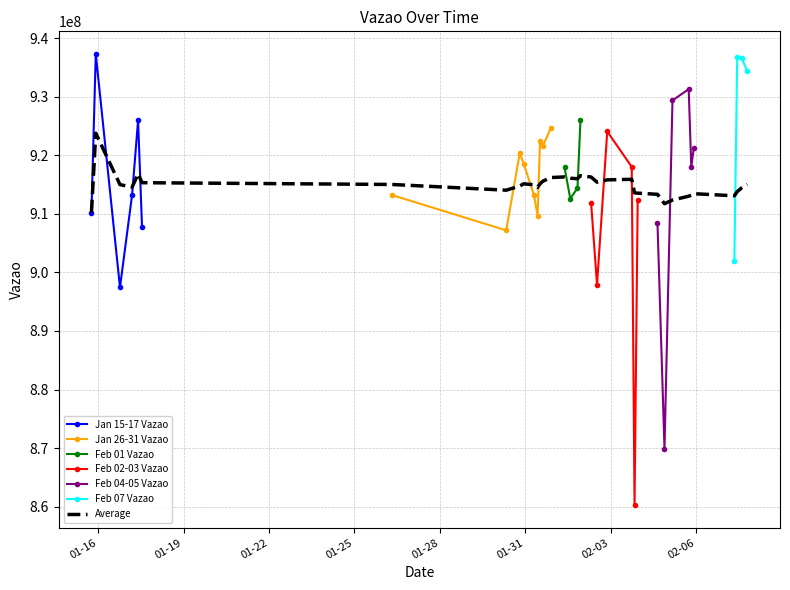

Rank the categories by value from lowest to highest.

2024-02-03 20:12:21, 2024-02-04 21:27:33, 2024-01-16 18:22:23, 2024-02-02 12:34:06, 2024-02-07 08:21:16, 2024-01-30 08:00:46, 2024-01-17 12:58:47, 2024-02-04 15:31:33, 2024-01-31 10:27:14, 2024-01-15 18:19:08, 2024-02-02 07:35:59, 2024-02-03 22:50:47, 2024-02-01 14:02:12, 2024-01-26 07:28:58, 2024-01-17 04:36:34, 2024-01-31 07:20:14, 2024-02-01 20:06:13, 2024-02-01 09:11:01, 2024-02-03 17:50:30, 2024-02-05 20:01:49, 2024-01-30 22:44:09, 2024-01-30 19:26:36, 2024-02-05 22:10:54, 2024-01-31 15:00:55, 2024-01-31 12:31:32, 2024-02-02 21:11:14, 2024-01-31 21:43:52, 2024-01-17 09:38:13, 2024-02-01 22:36:13, 2024-02-05 04:11:35, 2024-02-05 17:52:04, 2024-02-07 19:11:38, 2024-02-07 14:39:58, 2024-02-07 10:45:48, 2024-01-15 21:58:06